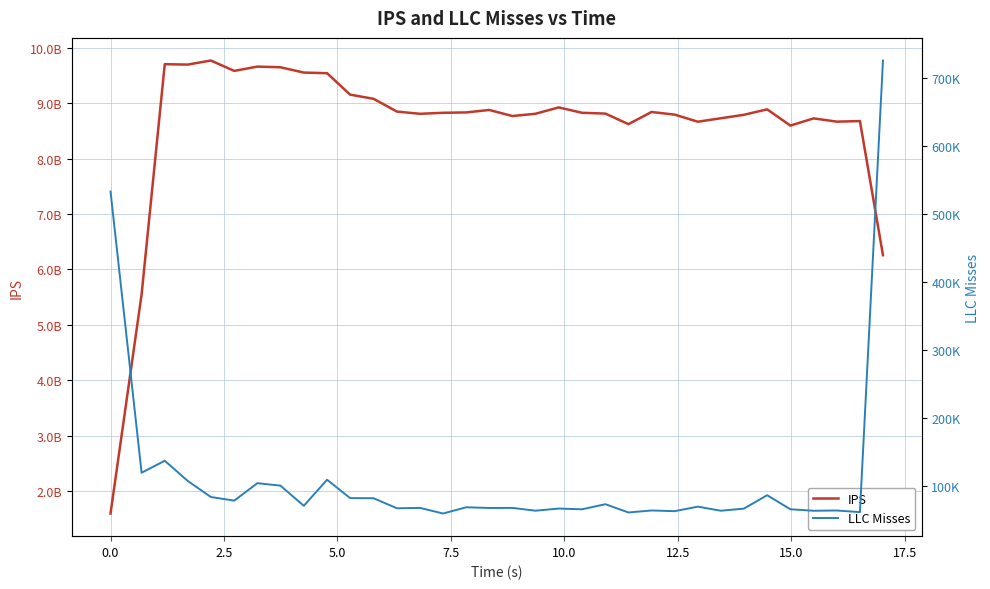

The LLC Misses series shows 49334 at 15.0. True or false?

False